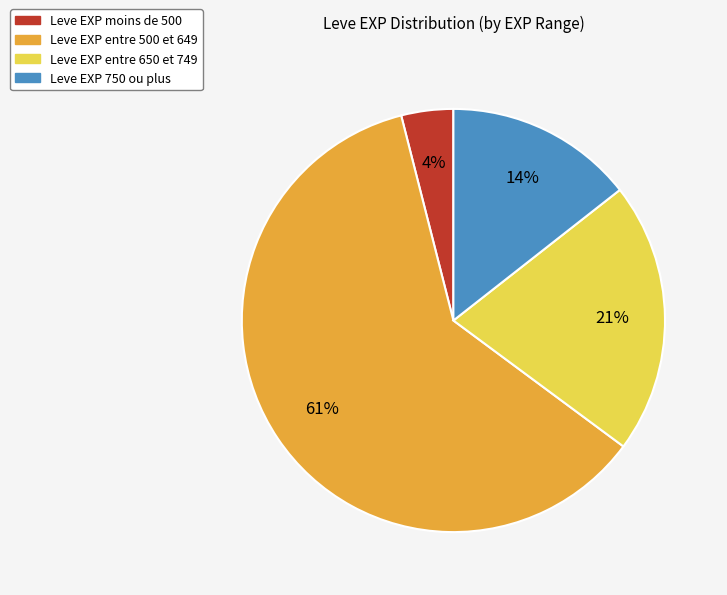

Is there a majority slice in this chart?

Yes